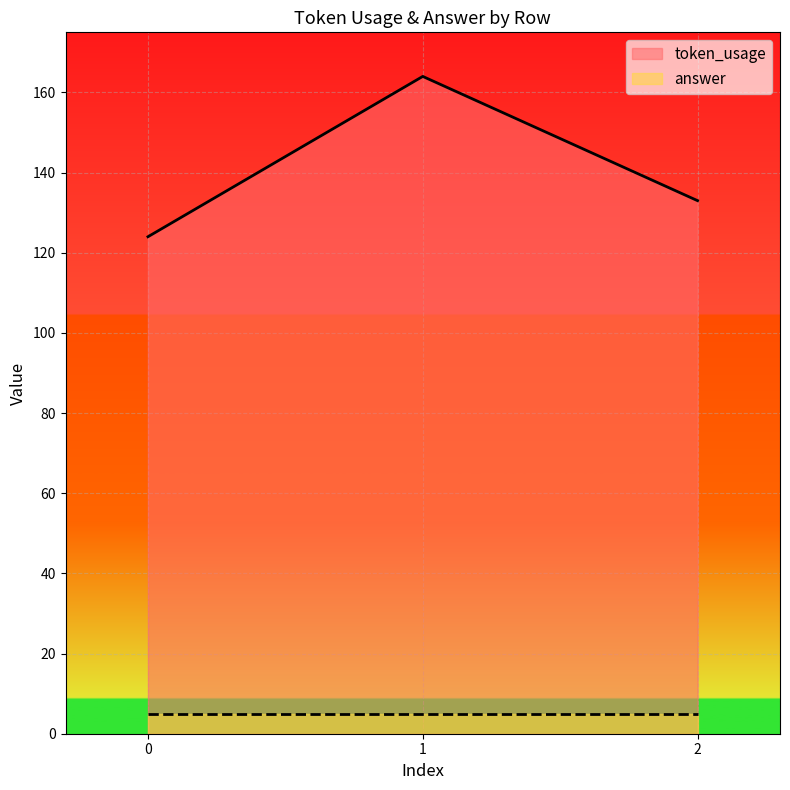

What is the change in value from 0 to 2?

+9